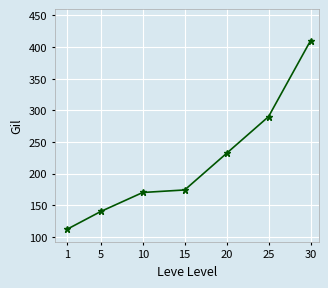

What is the greatest value displayed?

410